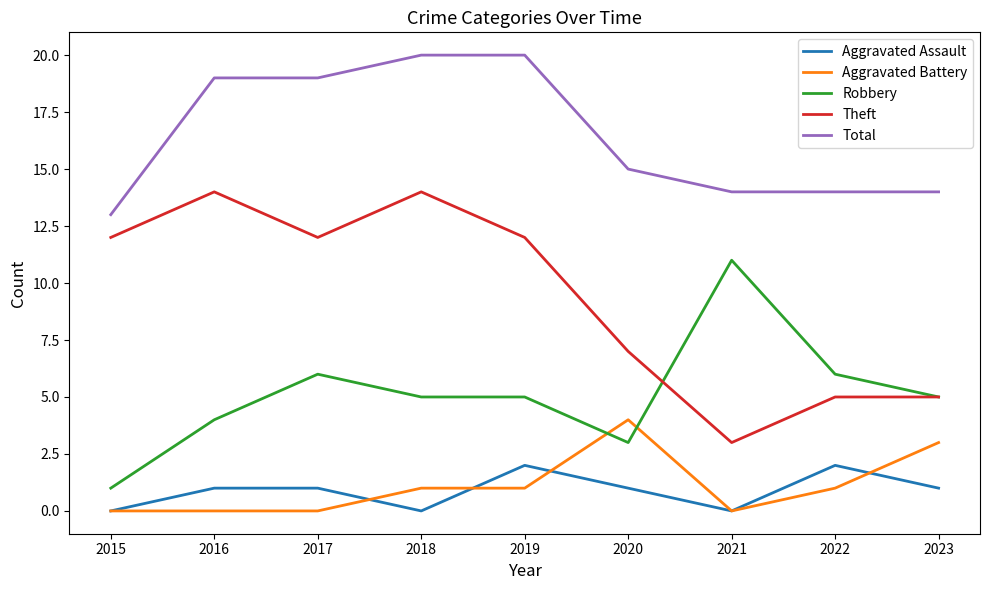

How many distinct data groups are displayed?

5